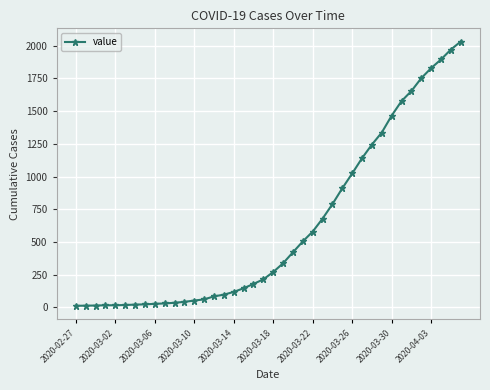

What is the difference between the maximum and second lowest values?

2018